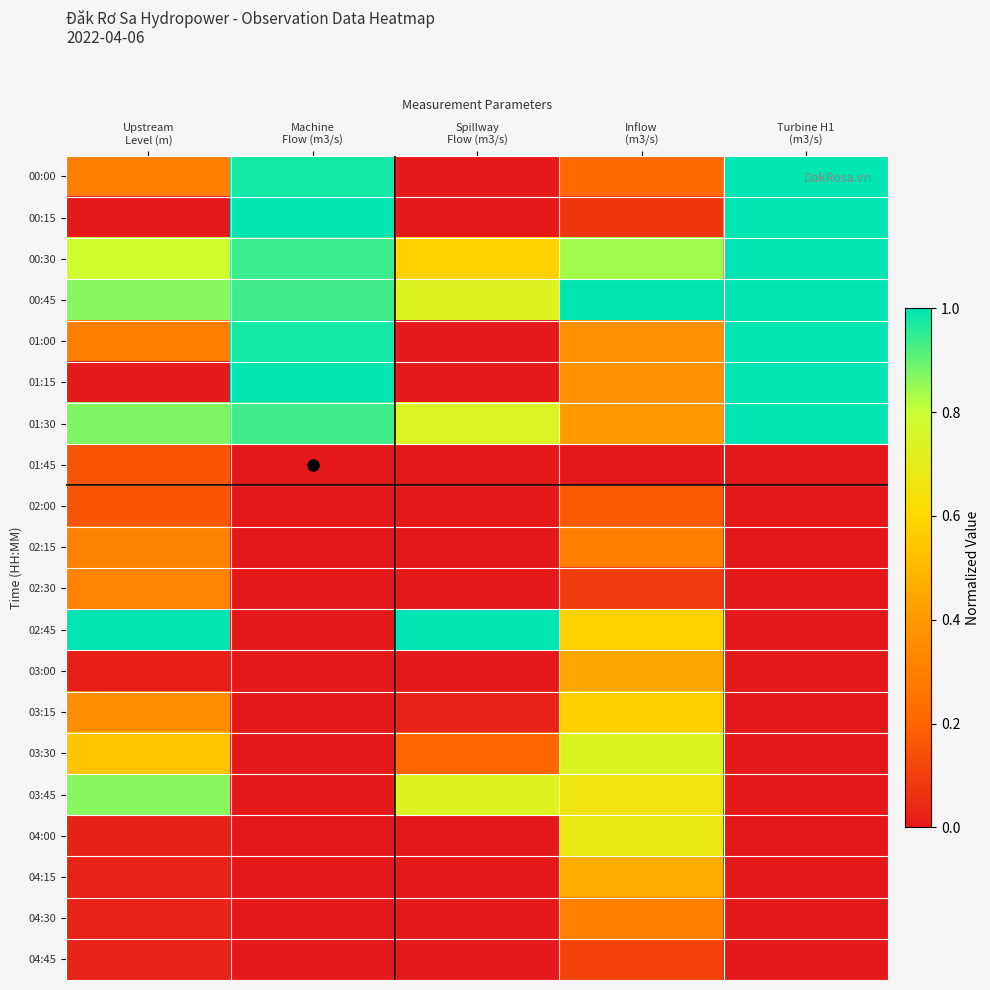

Rank the series at Machine Flow (m3/s) from lowest to highest value.

01:45, 02:00, 02:15, 02:30, 02:45, 03:00, 03:15, 03:30, 03:45, 04:00, 04:15, 04:30, 04:45, 01:30, 00:45, 00:30, 00:00, 01:00, 01:15, 00:15